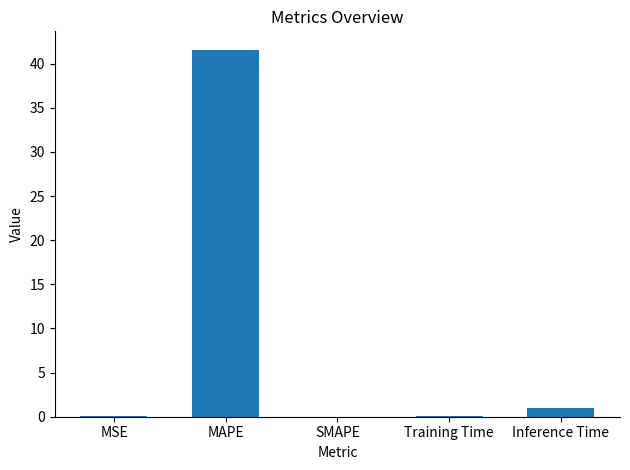

Does the chart contain stacked bars?

No